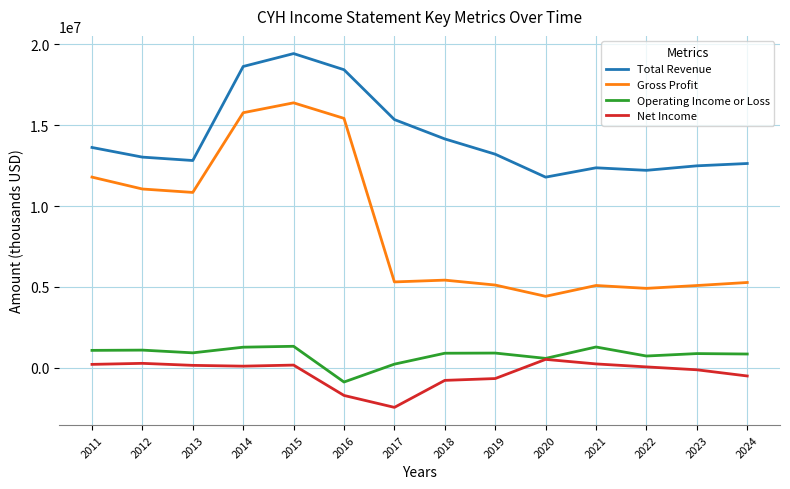

What is the highest value of the Total Revenue series?

19437000